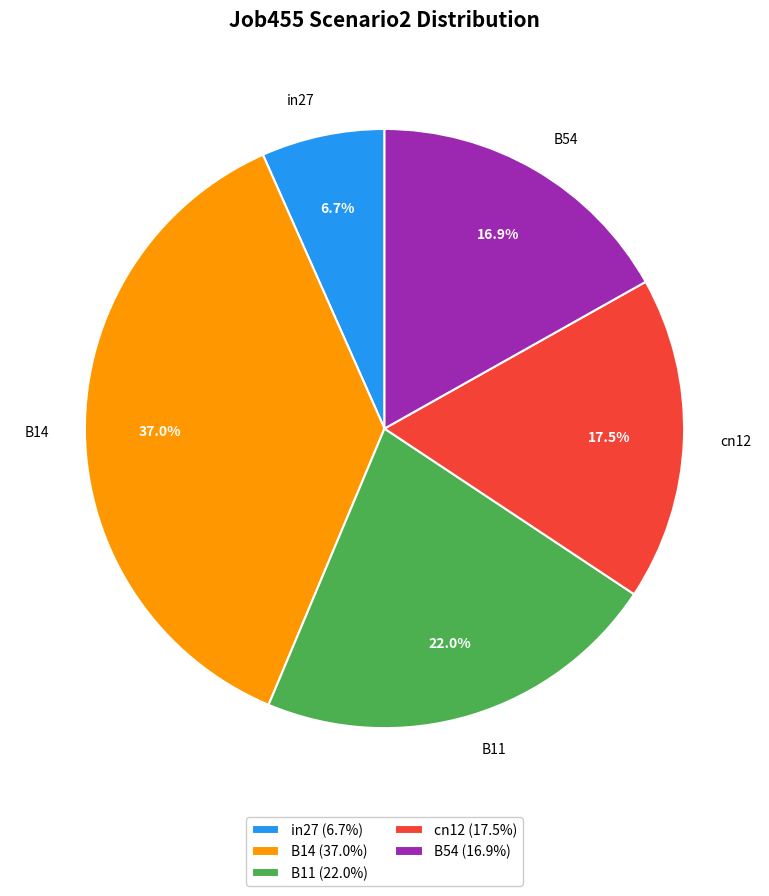

To the nearest percent, what is the difference between the B11 and in27 slice percentages?

15%